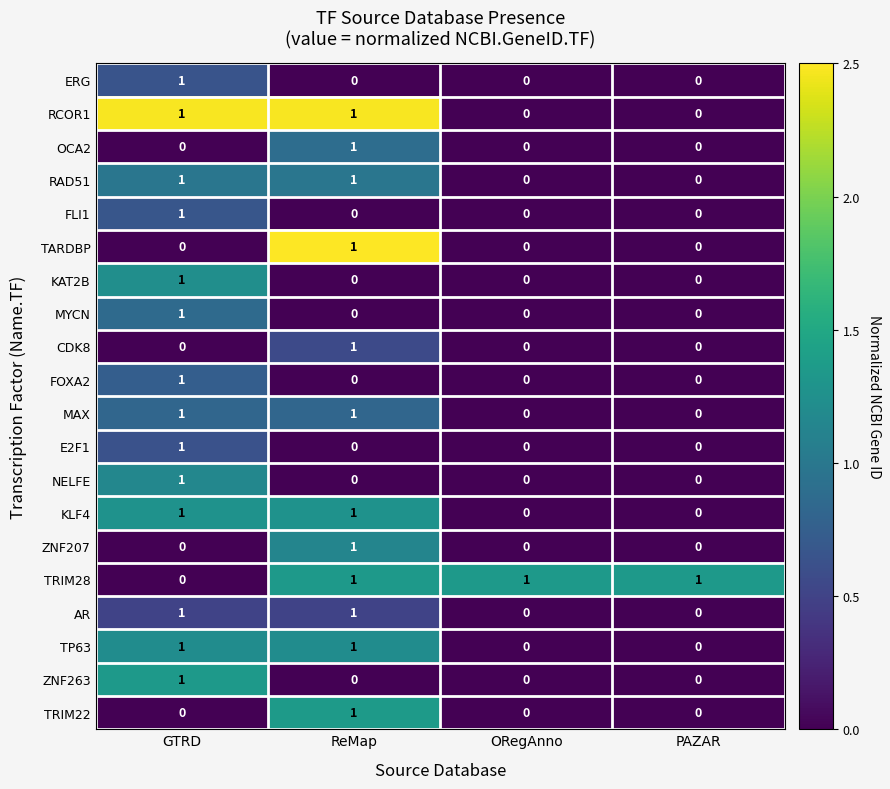

What is the difference between the highest and lowest values at ReMap?

1